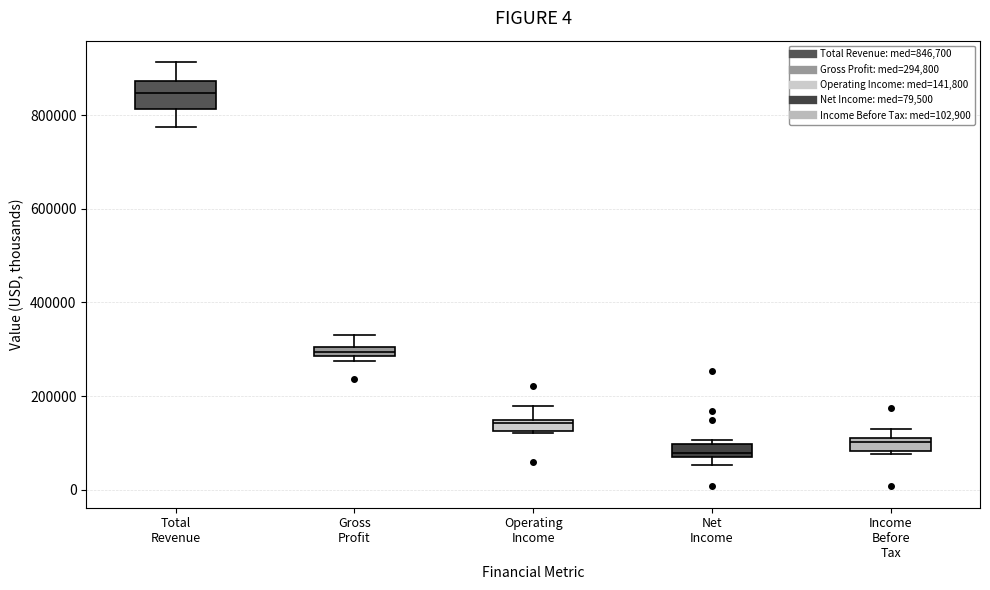

Which box is the tallest, from its lower edge to its upper edge?

Total Revenue